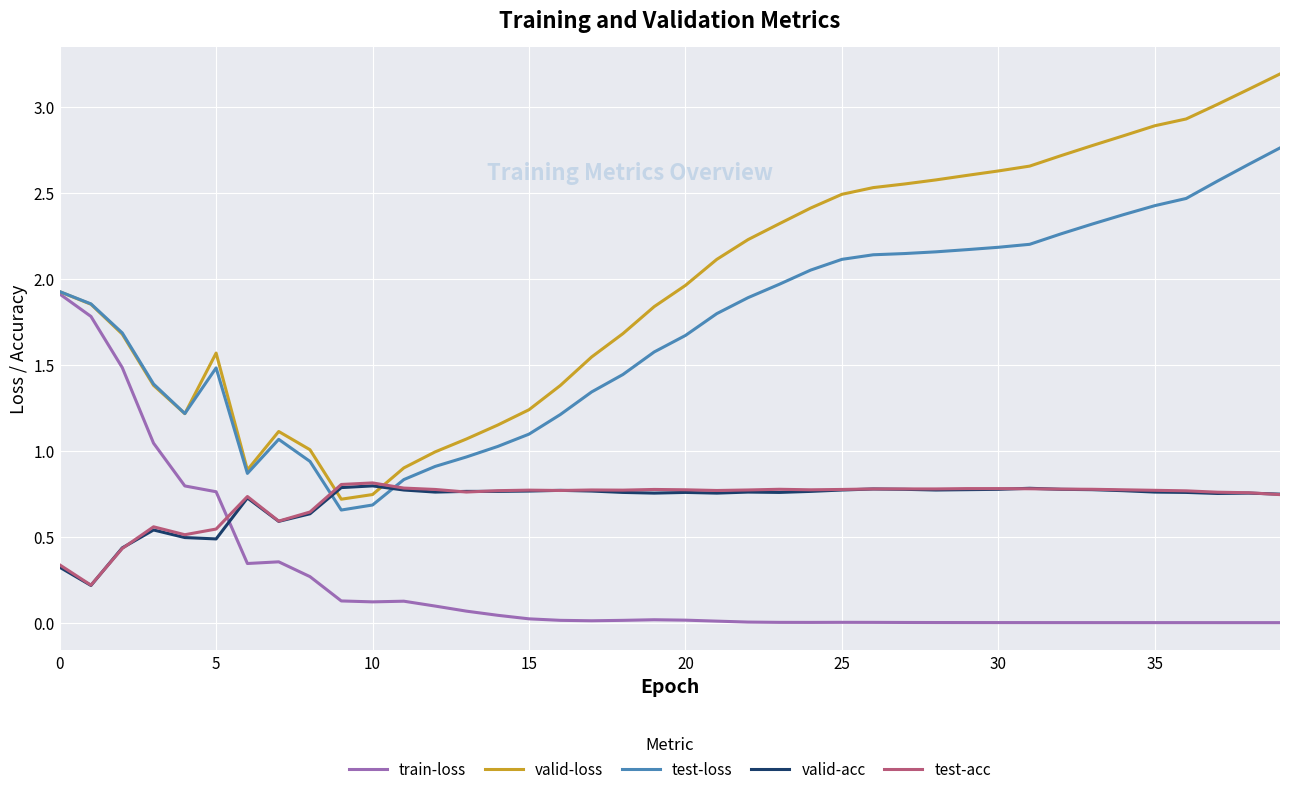

Which series has the largest range (max minus min)?

valid-loss